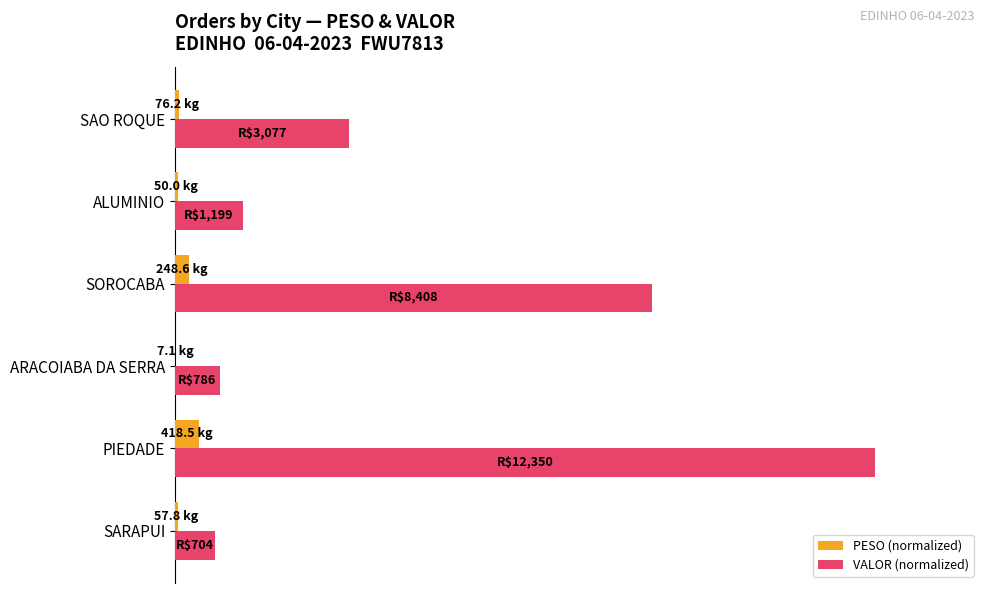

What are all the series names shown in the legend?

PESO (normalized), VALOR (normalized)